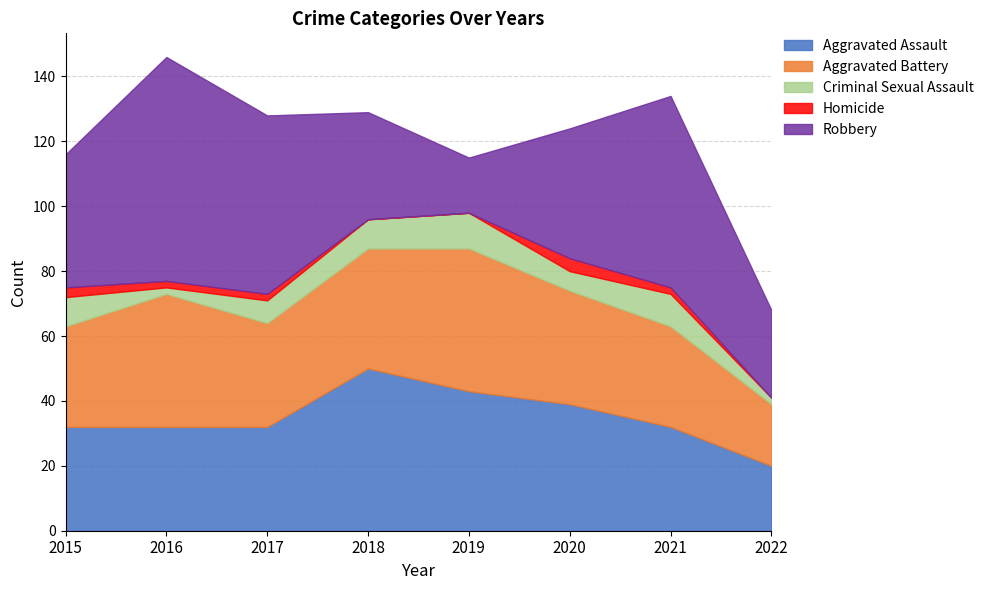

Does the chart have visible grid lines?

Yes